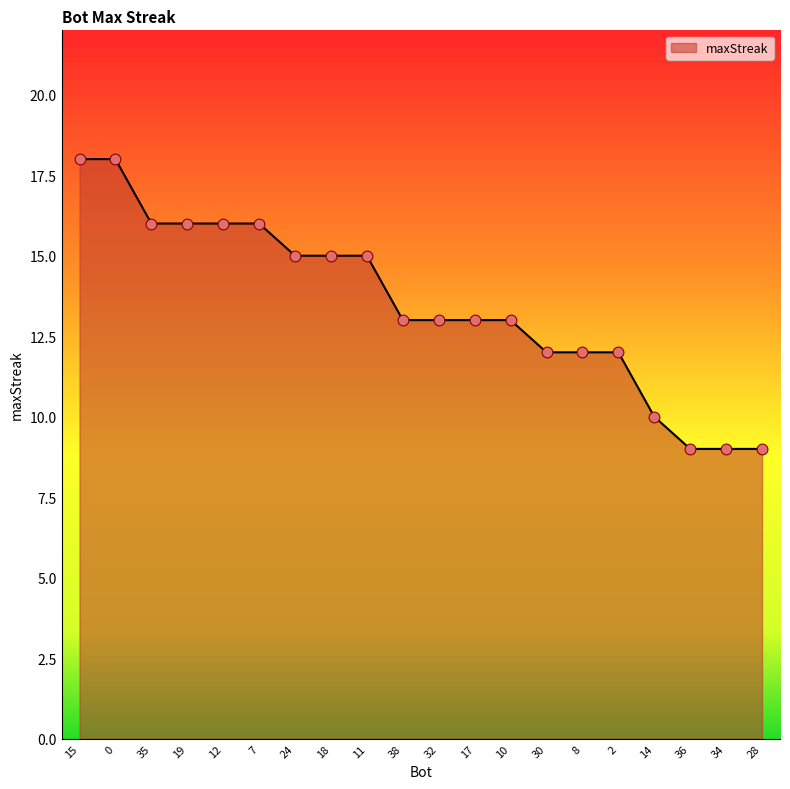

What is the ratio of the value at 38 to the value at 2?

1.1